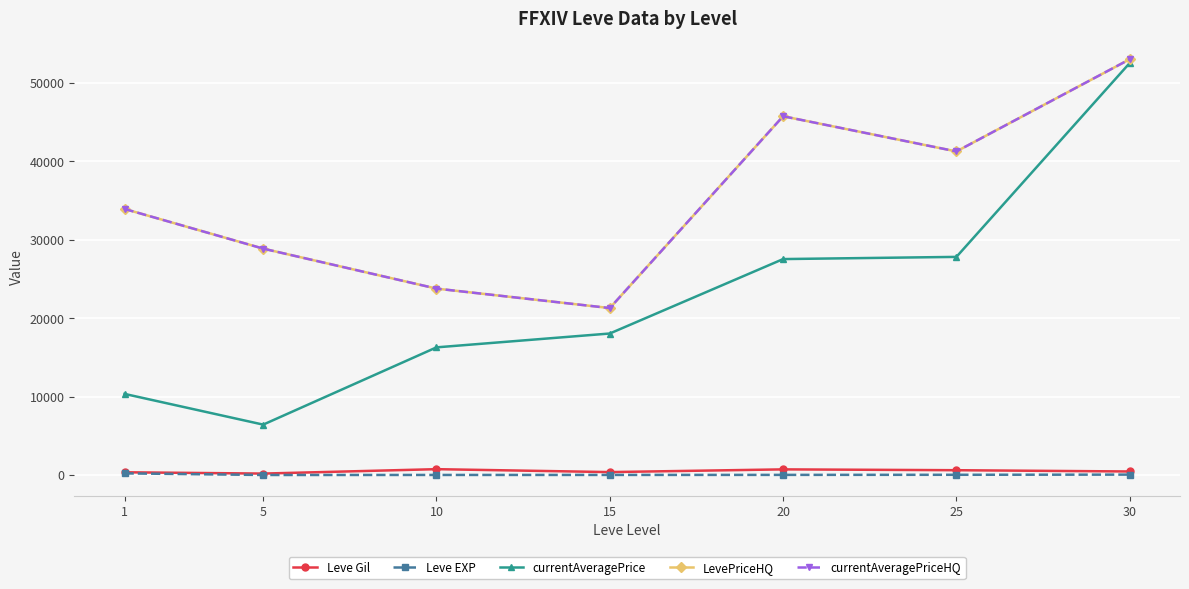

True or false: Leve Gil has a value of 171.6 at 15.

False